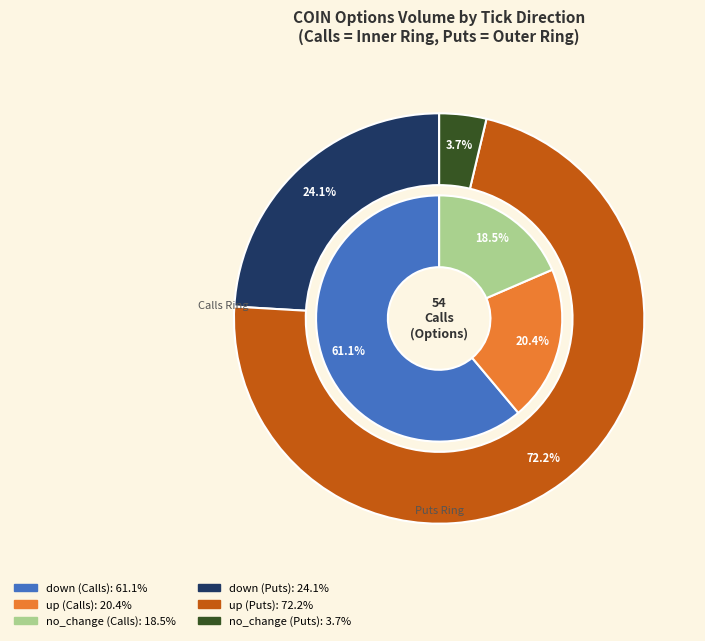

Does up account for over 50% of the chart?

No